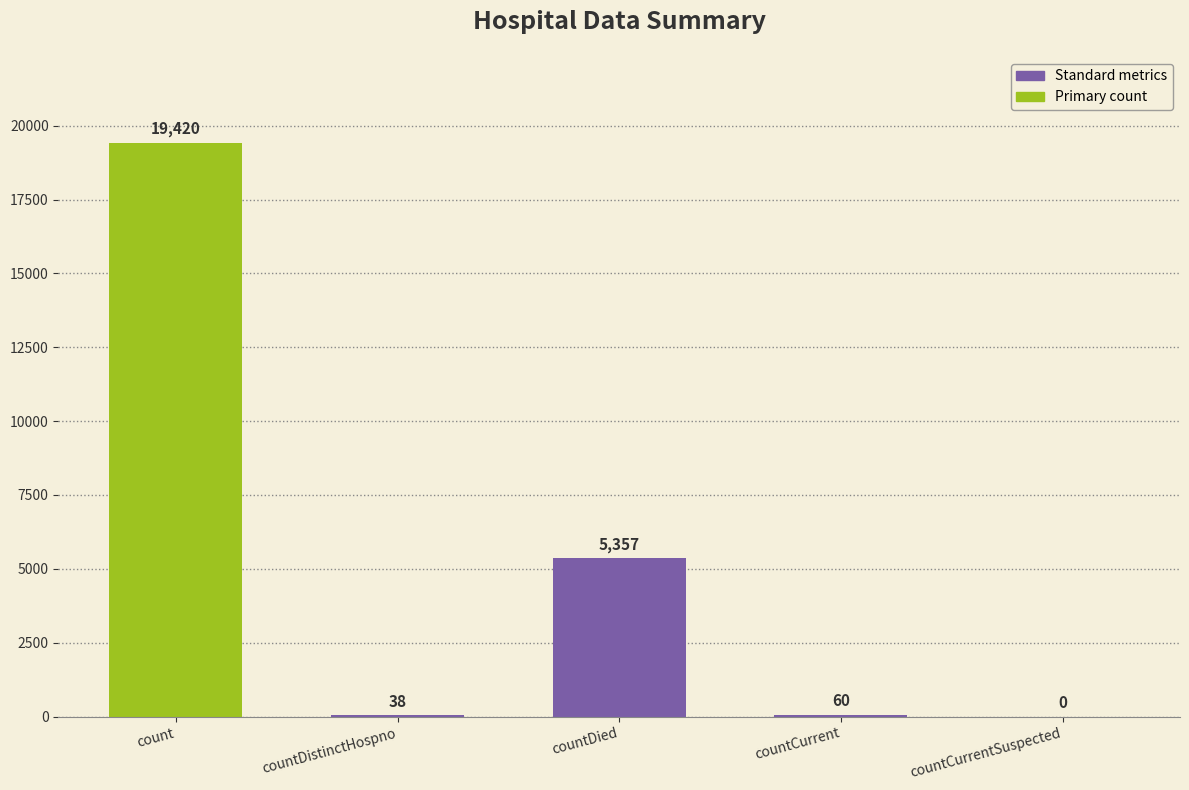

What is the sum of all values?

24875